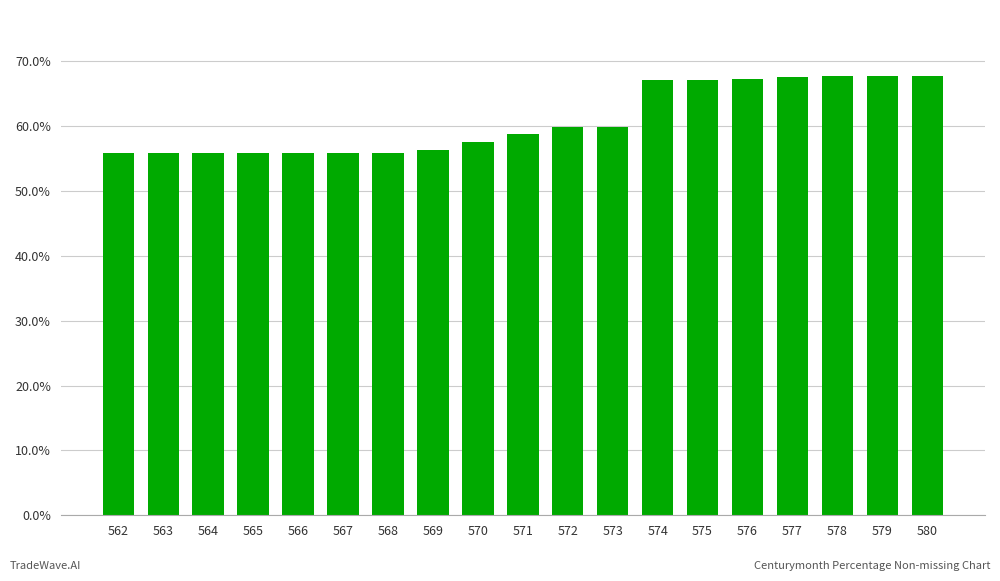

Read the value at 569.

0.6